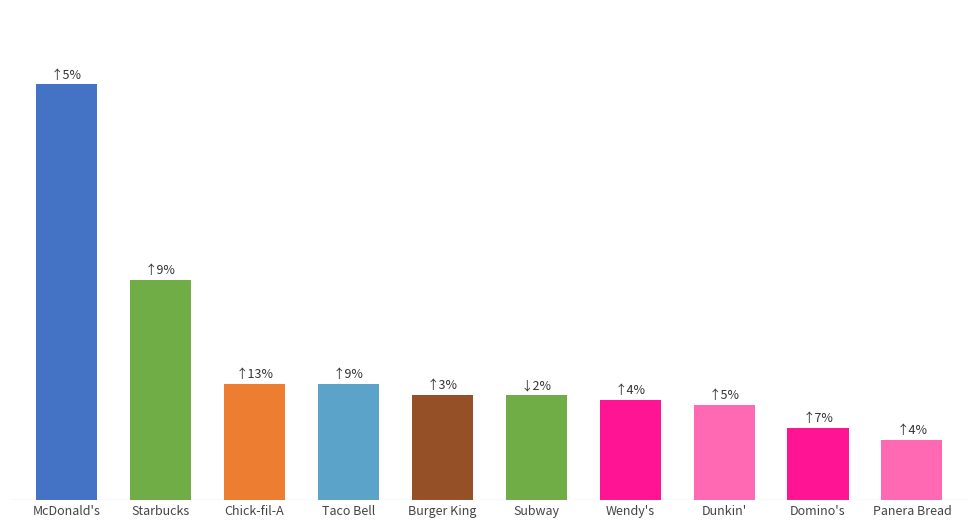

Does the chart contain any negative values?

No